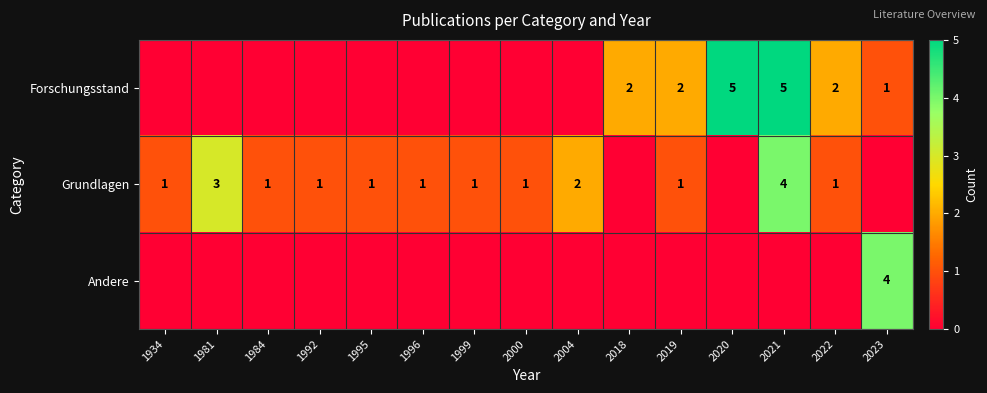

What is the total value across all series at 1981?

3